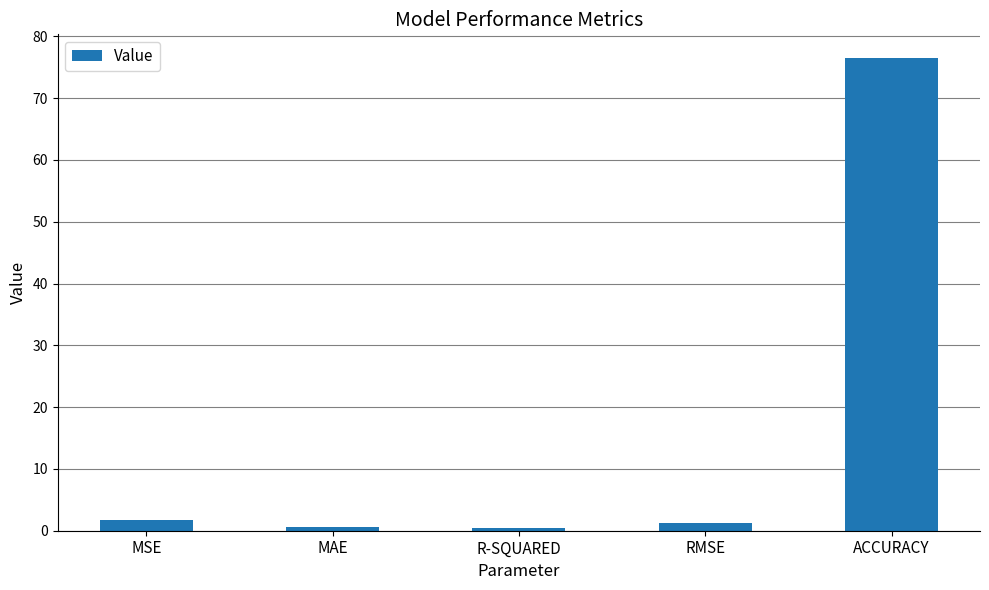

The value at MSE is 1.7. True or false?

True